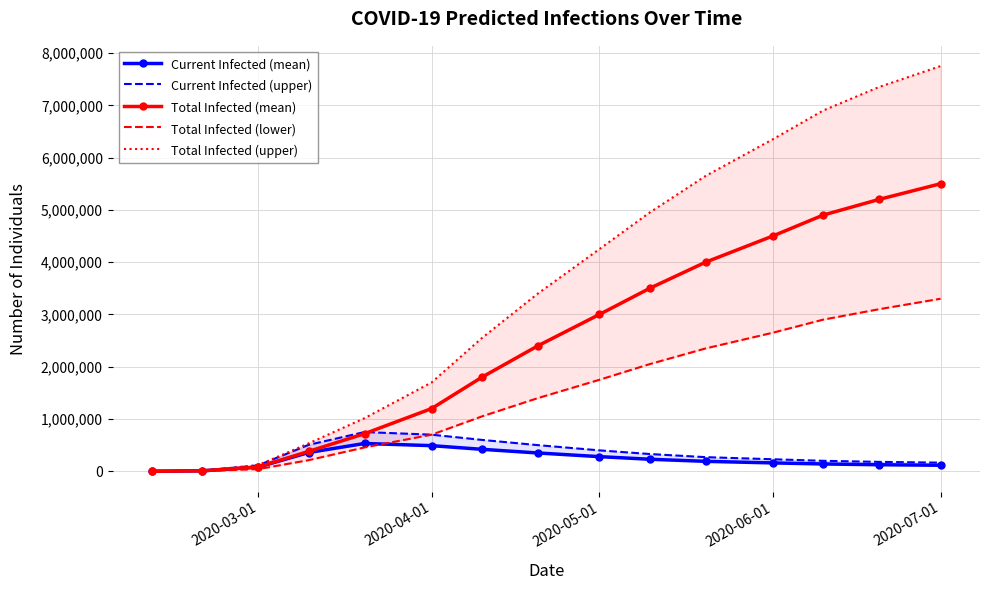

The value of Total Infected (mean) at 2020-06-01 is 4500000. True or false?

True